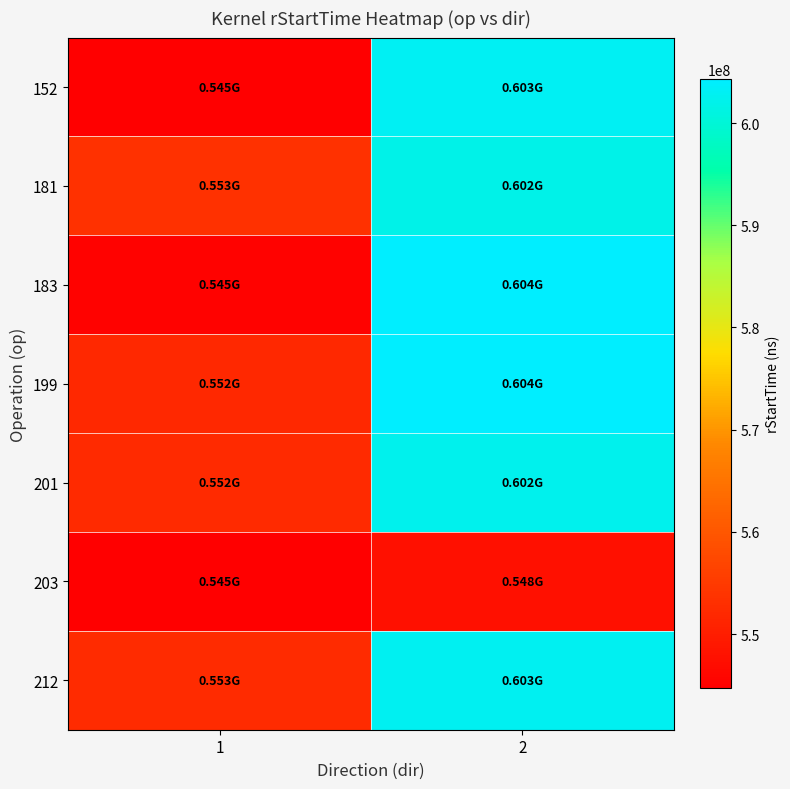

Reading right to left, list all the values displayed in this chart.

152: 2=602969230	1=544680584
181: 2=601900234	1=553376404
183: 2=604326866	1=545345675
199: 2=604215002	1=551878439
201: 2=602432727	1=552195057
203: 2=547649743	1=544680584
212: 2=602894151	1=552540195